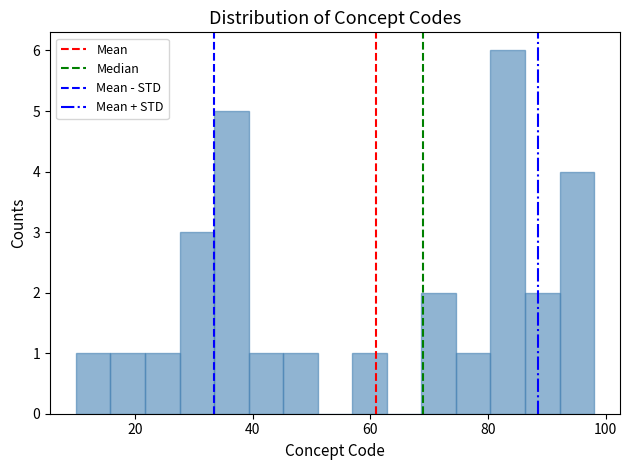

Around what value on the x-axis is the tallest bar? Give the approximate position of its centre, as read against the axis.

84